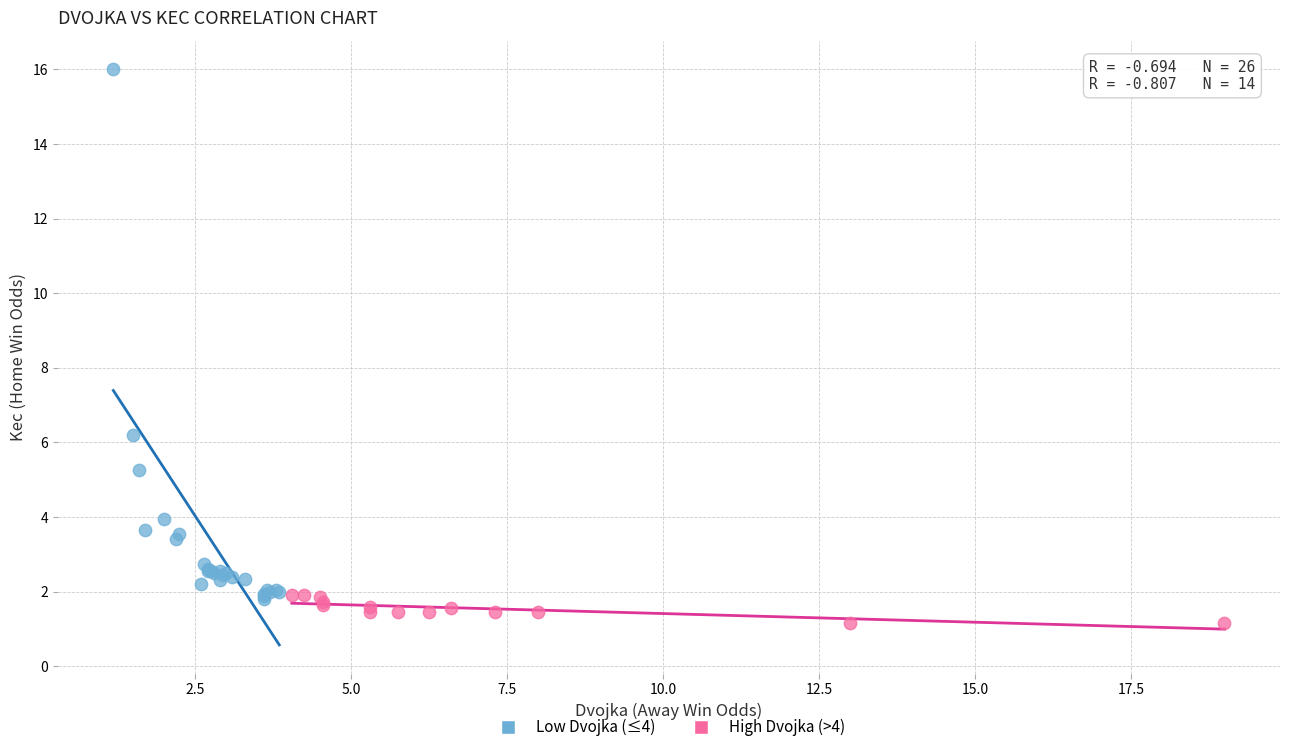

Which series reaches the minimum Y coordinate?

High Dvojka (>4)